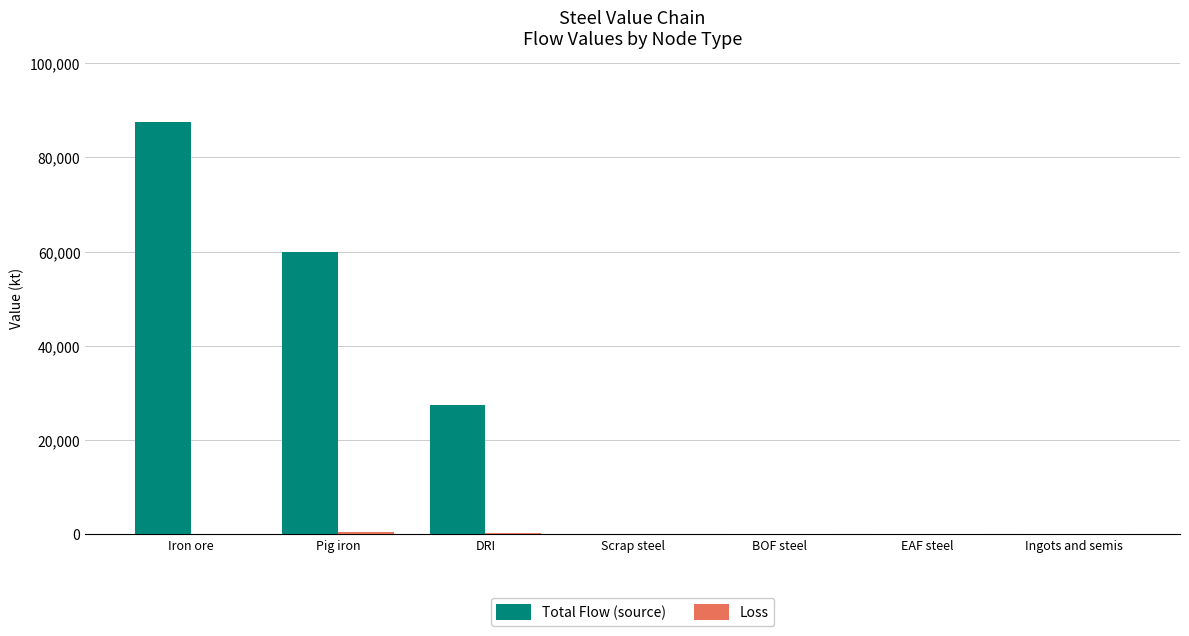

Which label corresponds to the largest value in the chart?

Iron ore